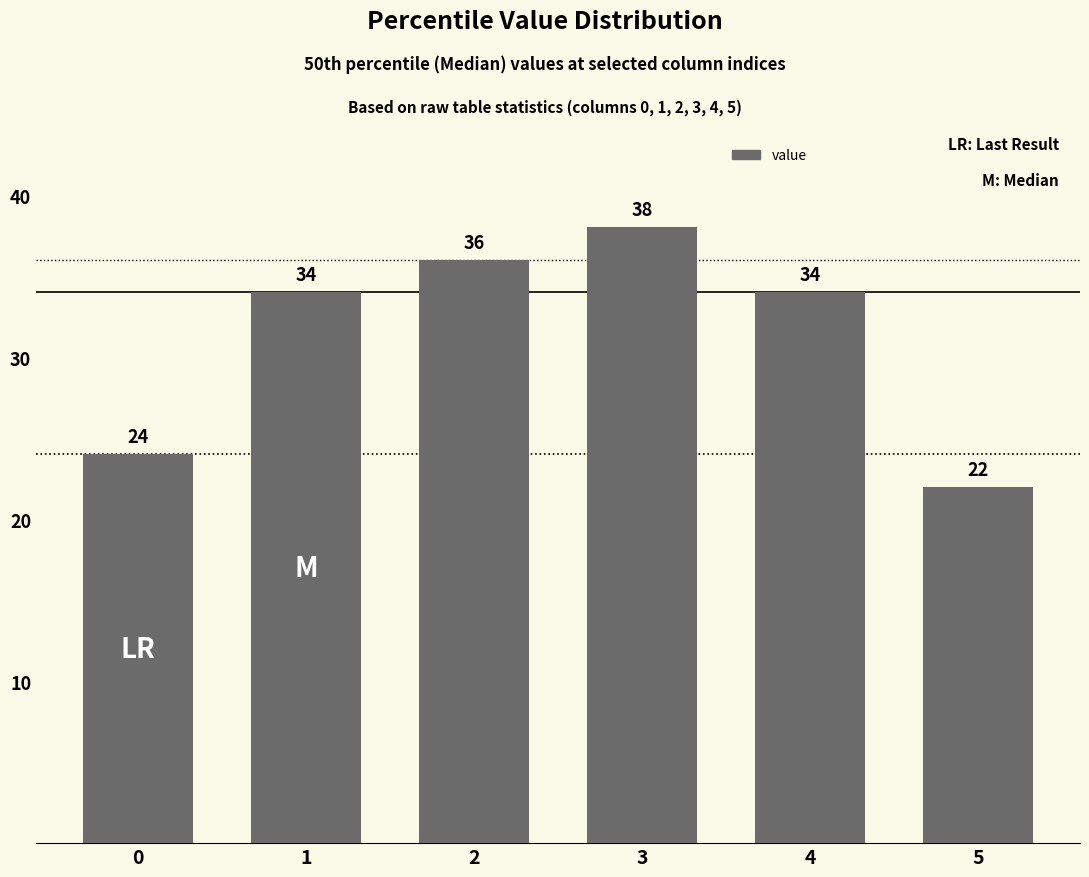

Reading left to right, transcribe all the data shown in this chart.

24	34	36	38	34	22